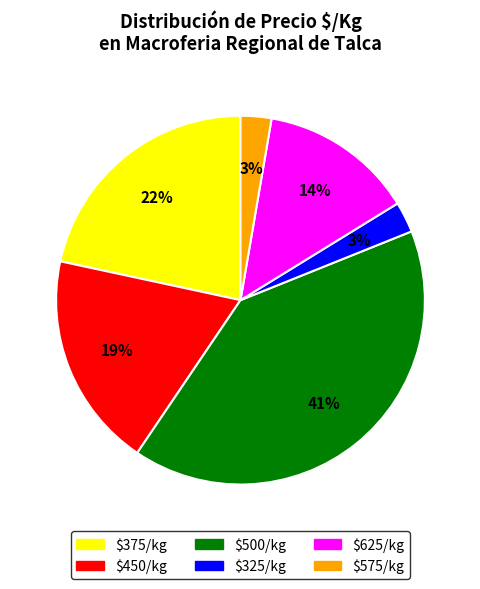

Is there any slice that represents more than half of the pie?

No